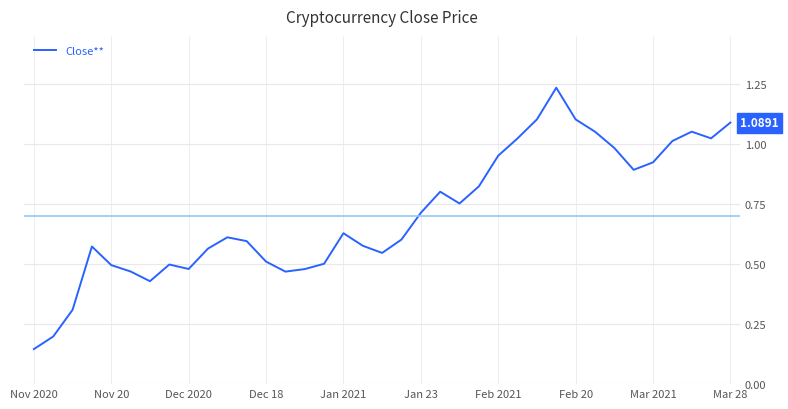

Is this an area chart (filled region under the line)?

No